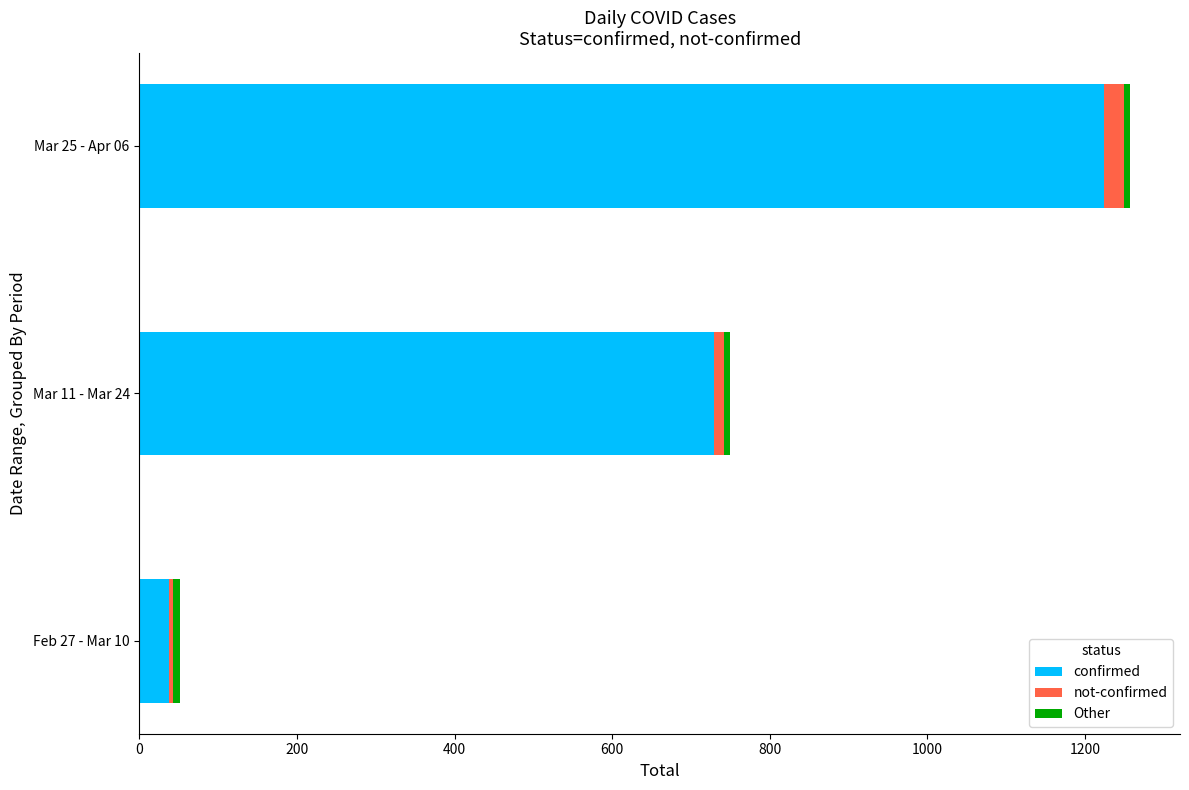

At which label is confirmed closest to 631?

Mar 11 - Mar 24